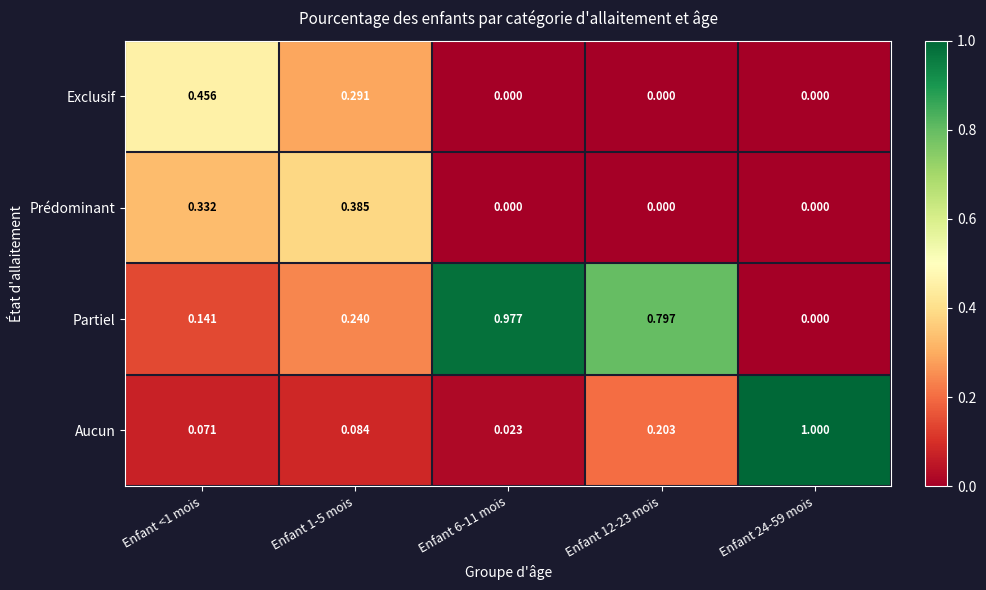

Which series has the largest total across all categories?

Partiel